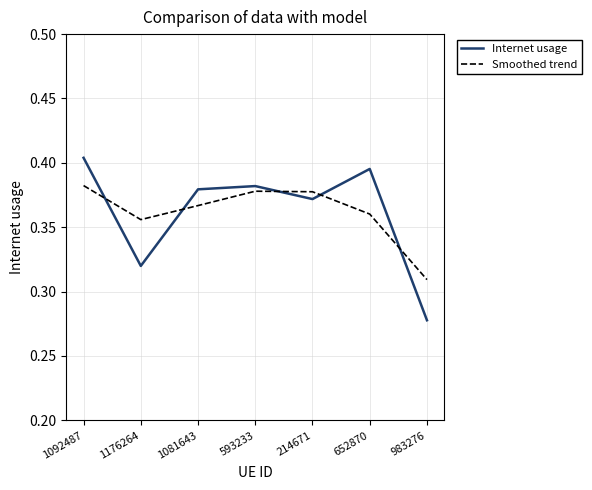

At how many categories does at least one series exceed 0?

7